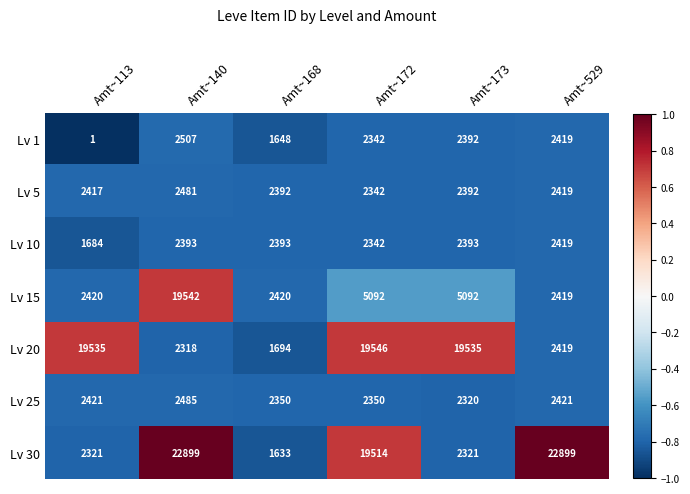

What is the difference between the highest and lowest values at Amt~168?

787